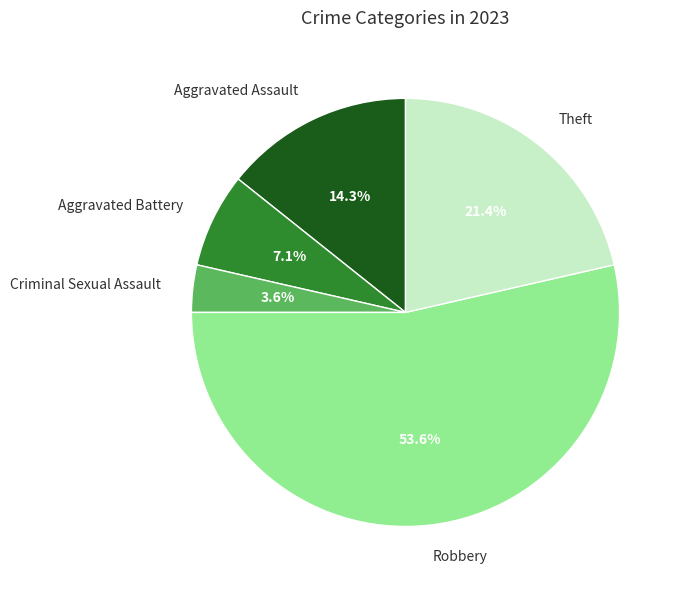

Is it true that Aggravated Assault is 4% of the pie?

False